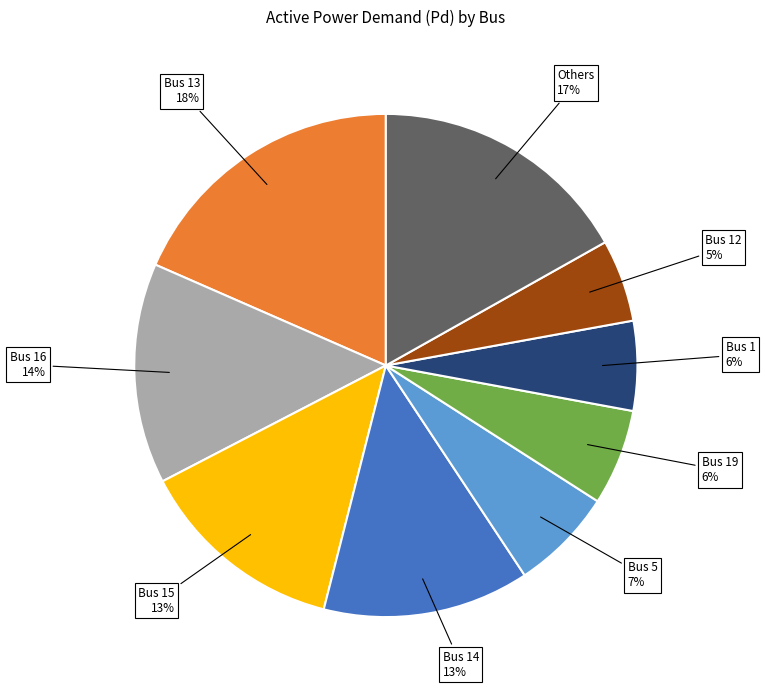

To the nearest percent, what is the difference between the largest and smallest slice percentages?

13%